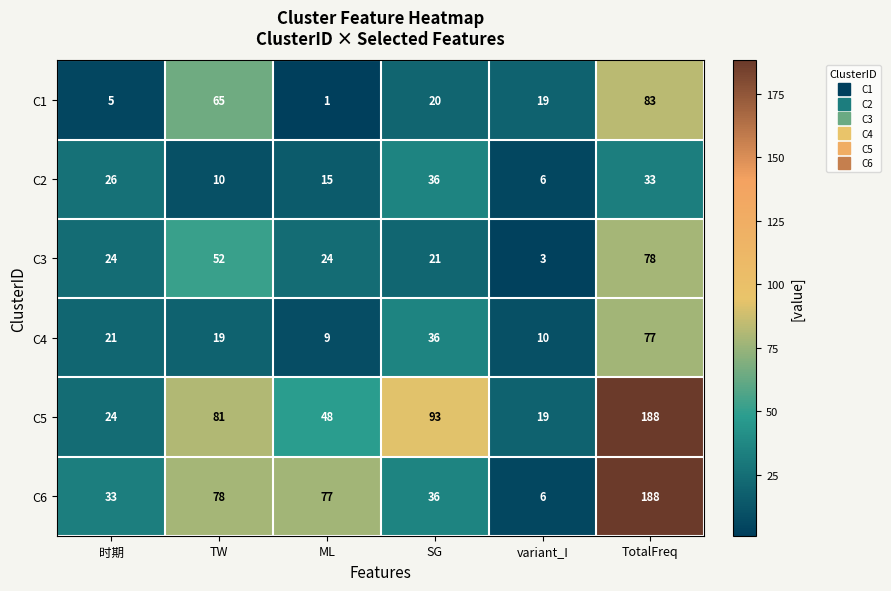

The C4 series shows 2 at ML. True or false?

False